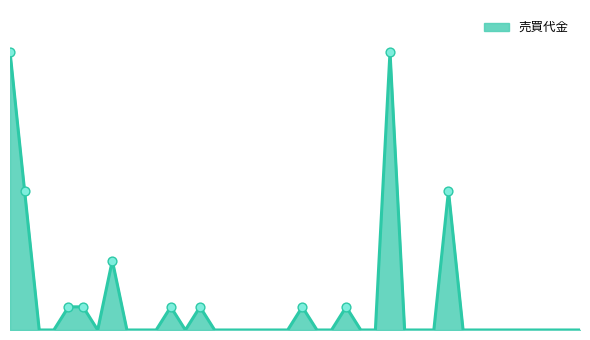

Is this an area chart (filled region under the line)?

Yes